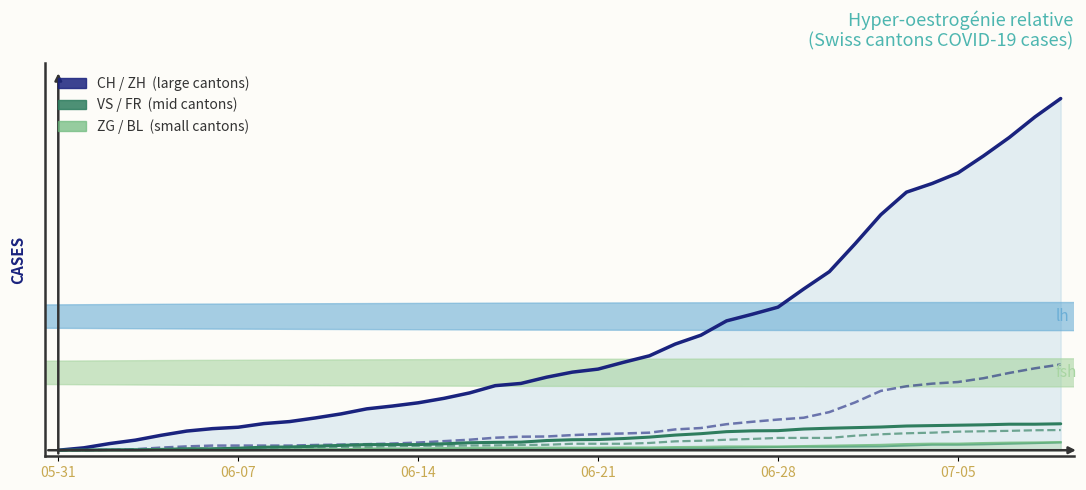

Which has a higher value, 12 or 17?

17